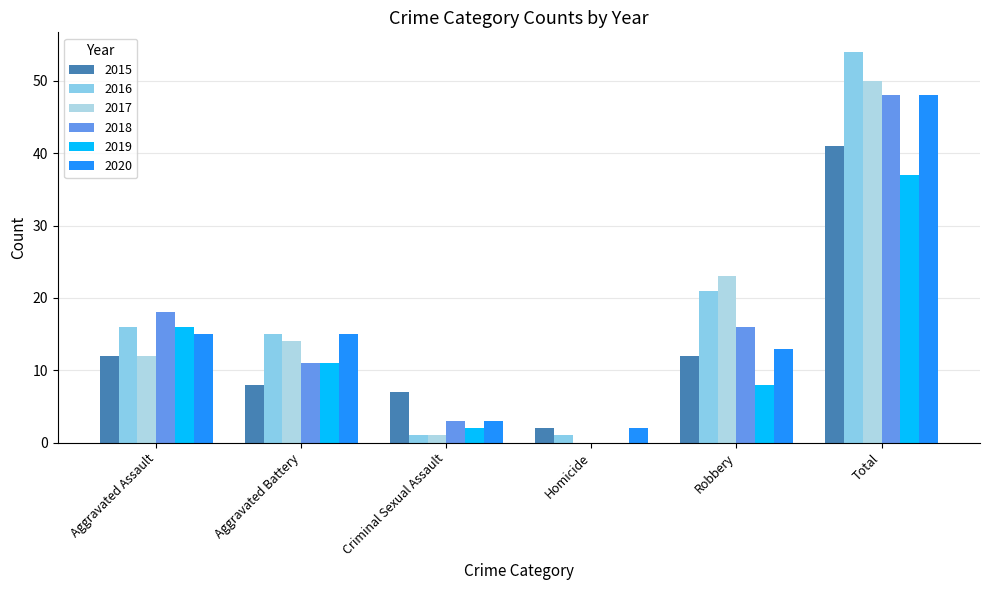

Which category has the highest value in the 2016 series?

Total